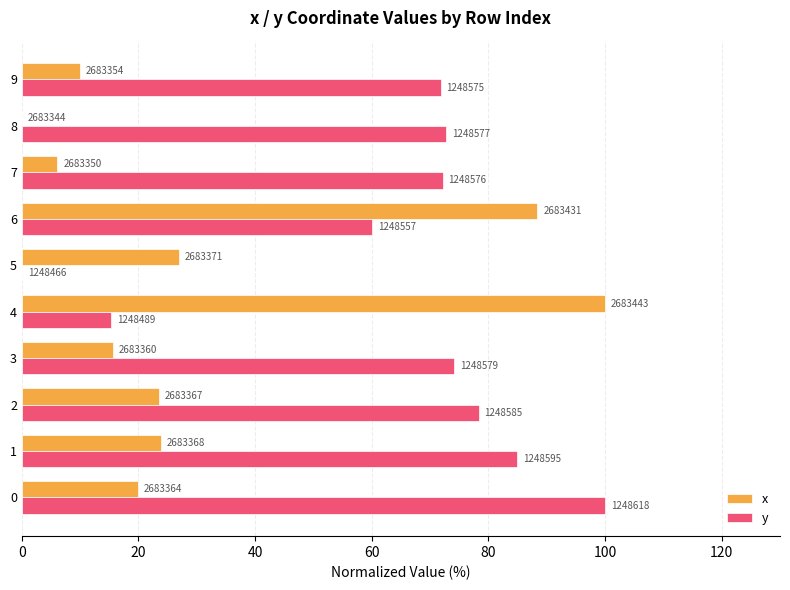

Which series has the widest spread of values?

x